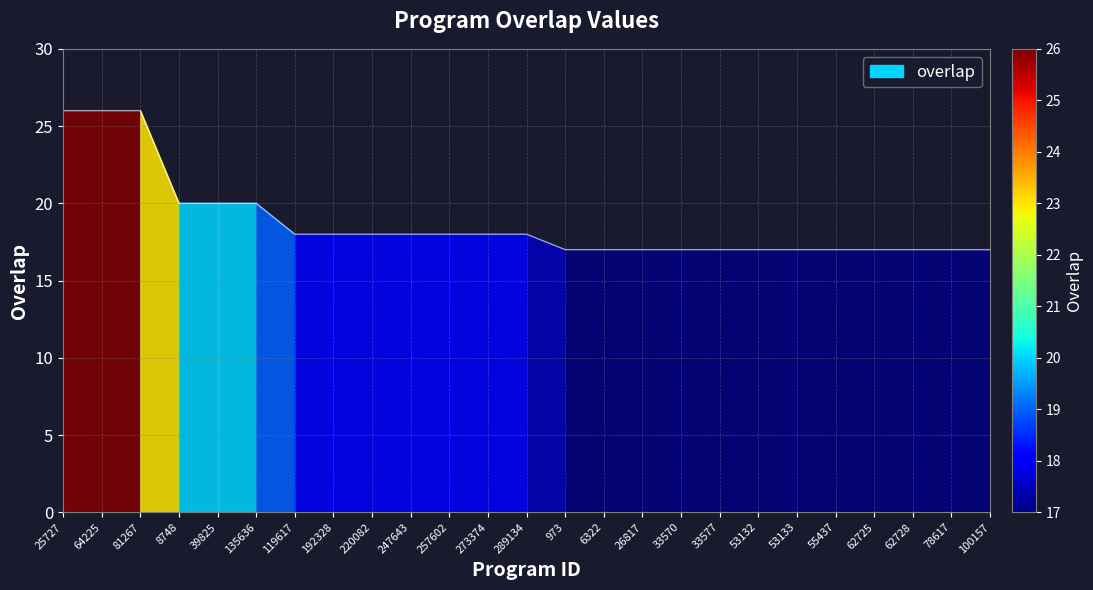

Reading right to left, transcribe all the data shown in this chart.

100157=17	78617=17	62728=17	62725=17	55437=17	53133=17	53132=17	33577=17	33570=17	26817=17	6322=17	973=17	289134=18	273374=18	257602=18	247643=18	220082=18	192328=18	119617=18	135636=20	39825=20	8748=20	81267=26	64225=26	25727=26